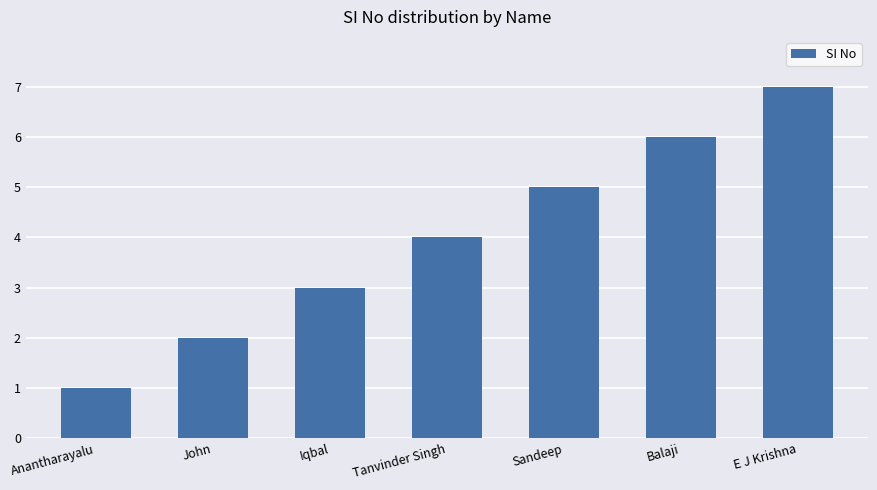

What is the difference between the maximum and second lowest values?

5